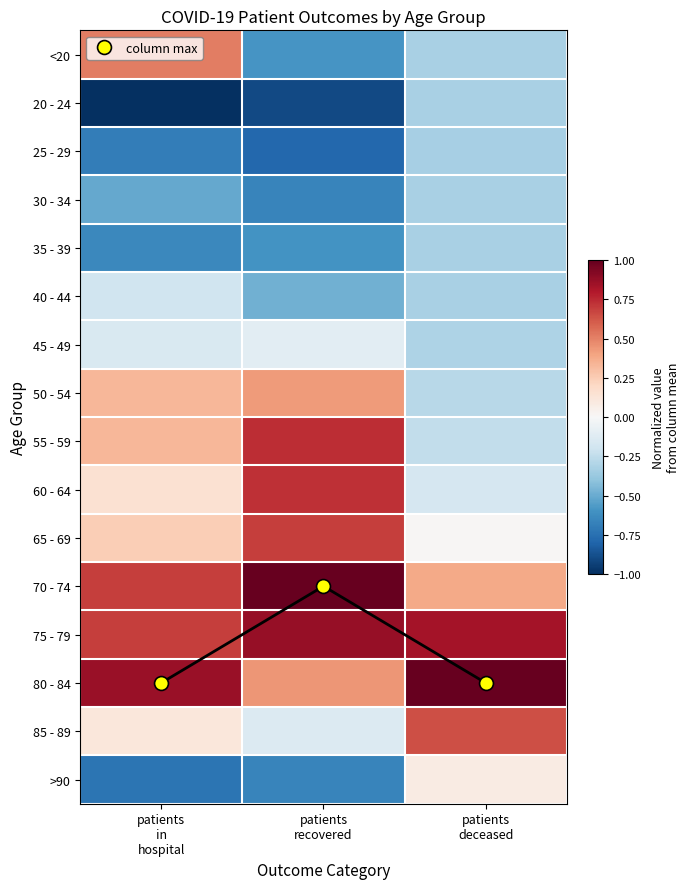

The 30 - 34 series shows -0.5 at patients in hospital. True or false?

True